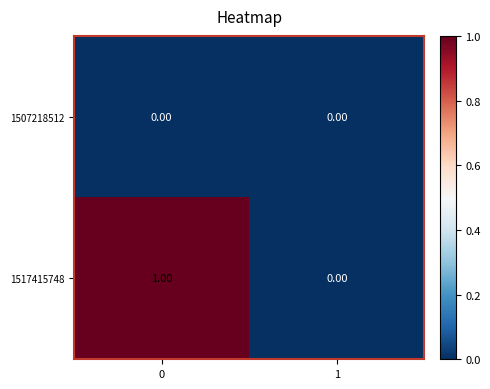

Rank the series at 0 from highest to lowest value.

1517415748, 1507218512